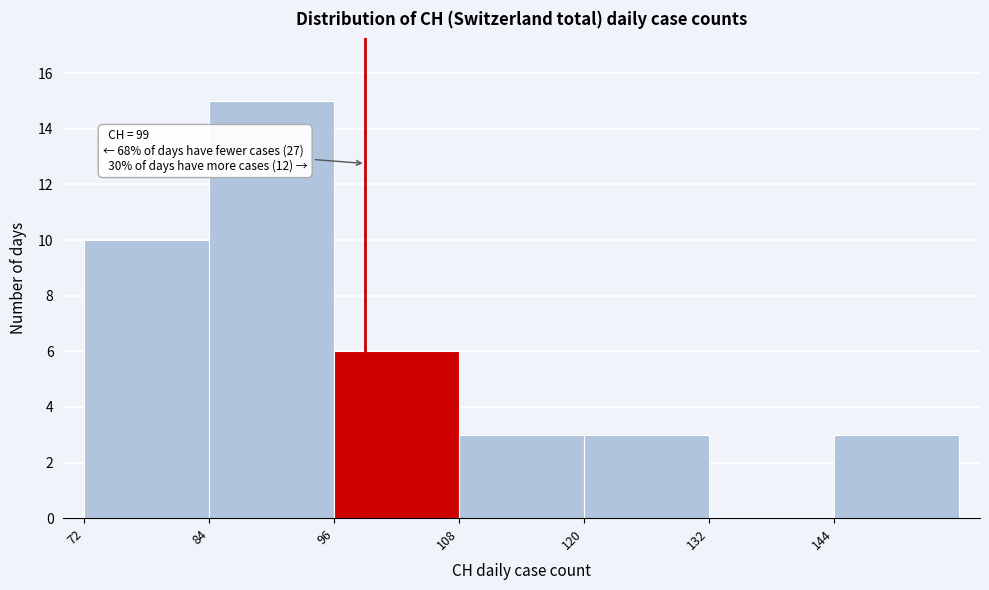

Over which range of the x-axis is the bar tallest?

84 to 96